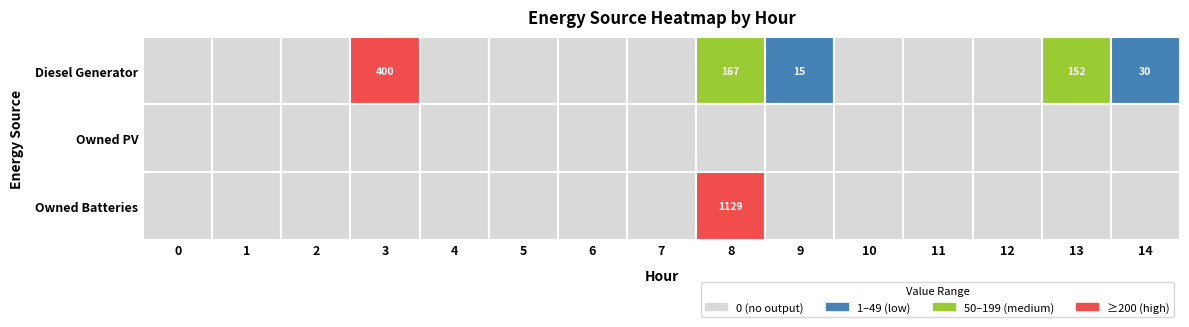

Reading left to right, transcribe all the data shown in this chart.

Diesel Generator: 0	0	0	400	0	0	0	0	167	15	0	0	0	152	30
Owned PV: 0	0	0	0	0	0	0	0	0	0	0	0	0	0	0
Owned Batteries: 0	0	0	0	0	0	0	0	1129	0	0	0	0	0	0